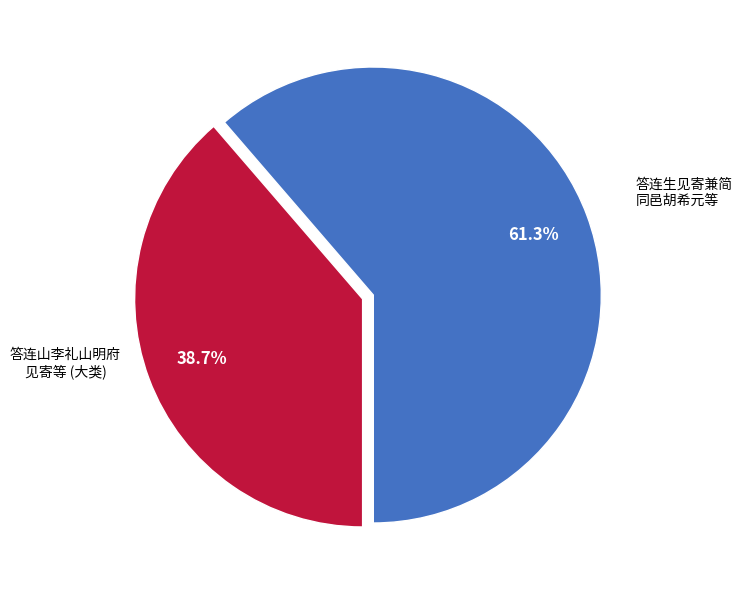

How many slices are in this pie chart?

2